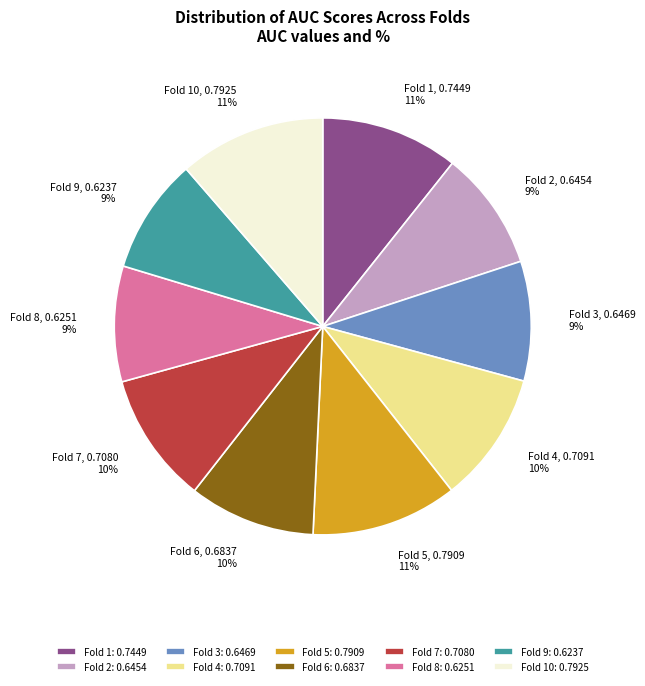

Combined, do Fold 10 and Fold 3 account for over 50%?

No